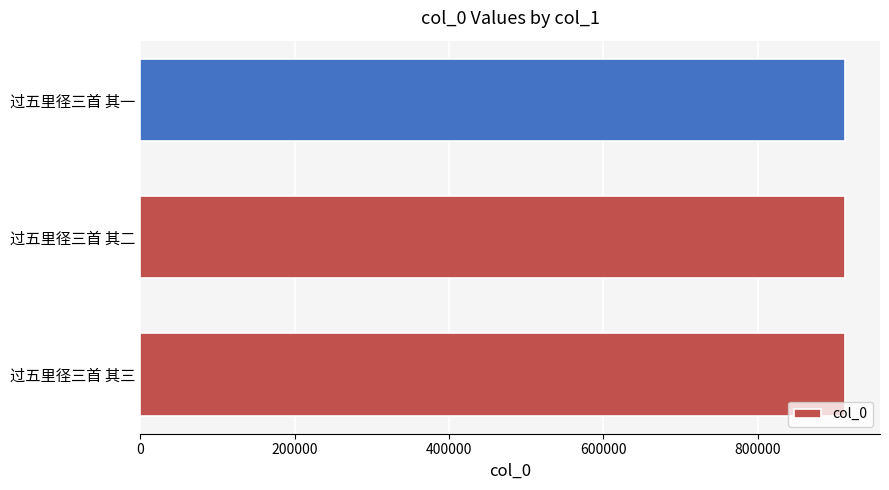

Is it true that the value at 过五里径三首 其二 is 912496?

True